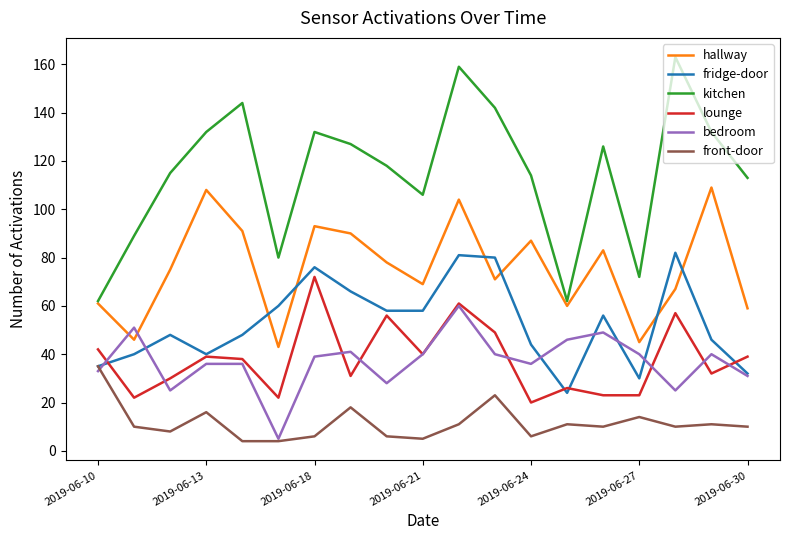

What is the highest value of the fridge-door series?

82